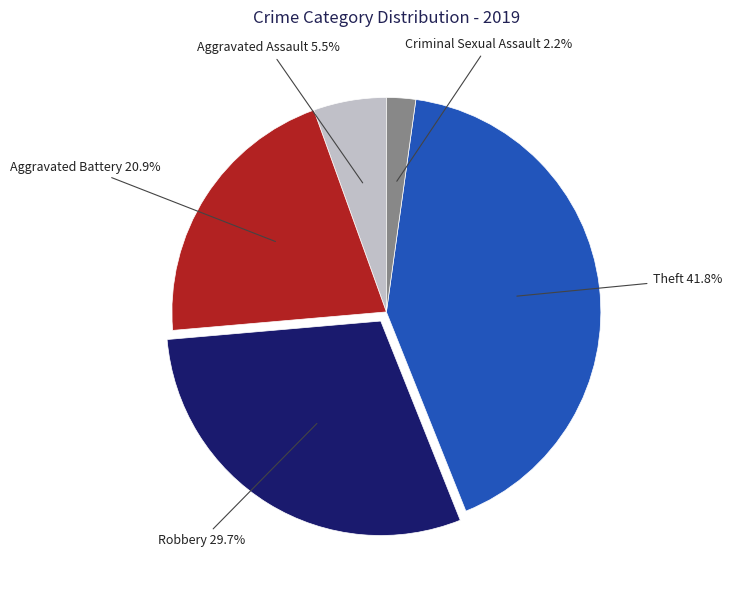

Is there any slice that represents more than half of the pie?

No